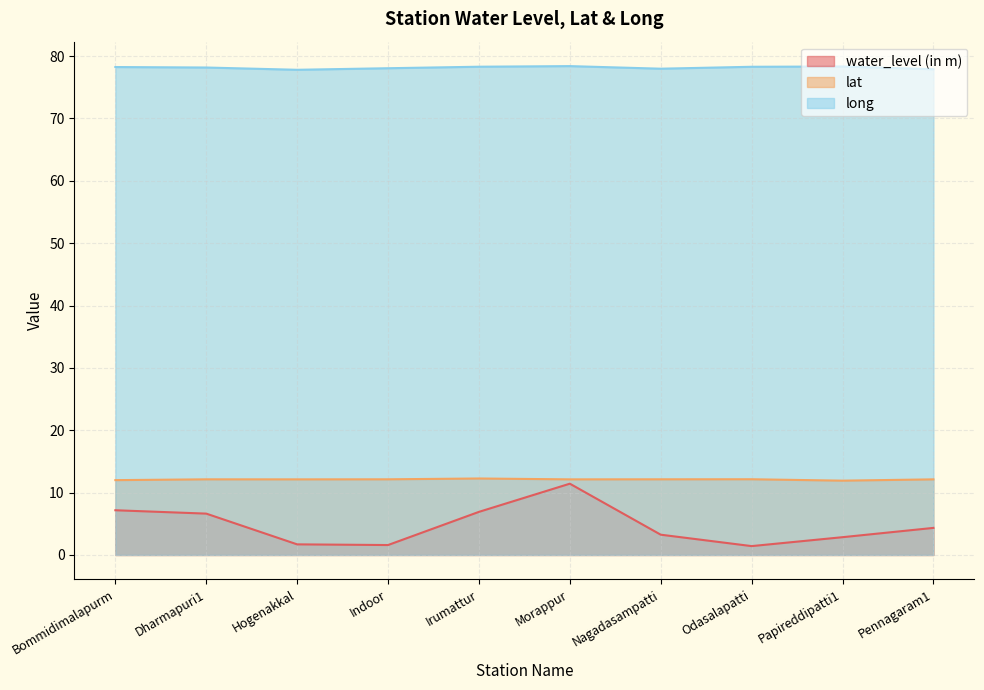

True or false: water_level (in m) and lat cross at least once.

False